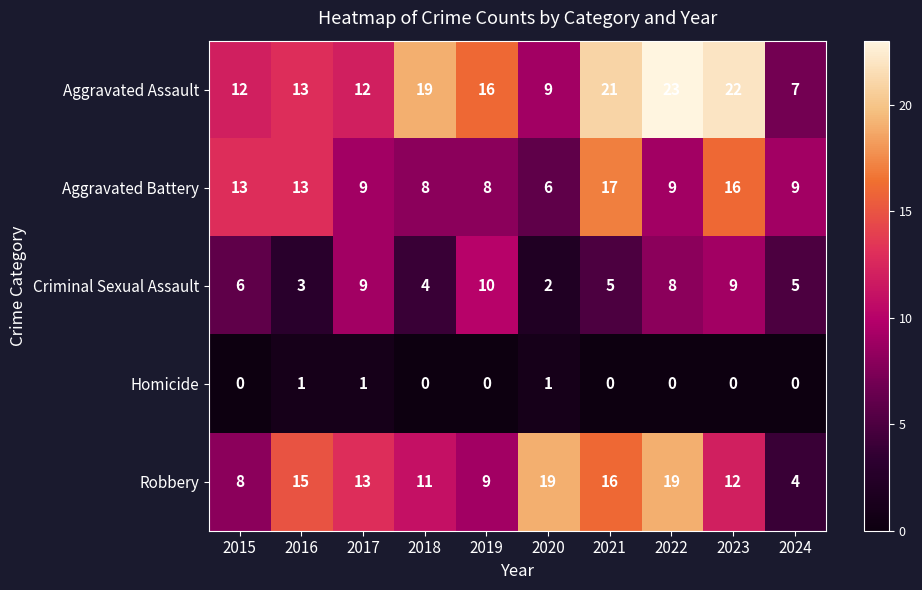

What is the spread (max minus min) of values at 2015?

13